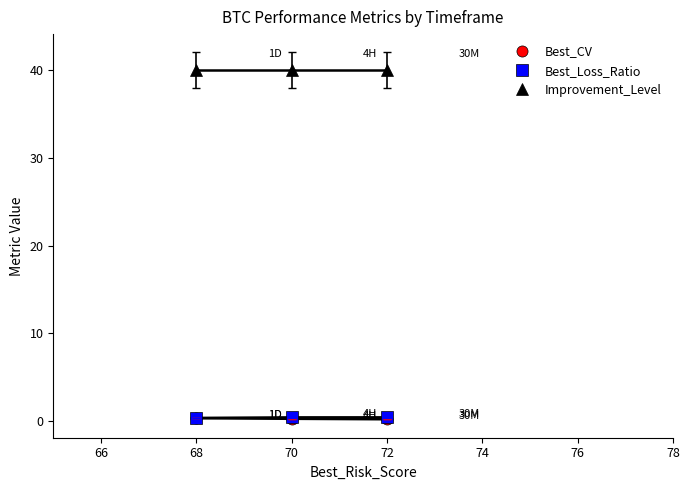

Which series has the largest total across all categories?

Improvement_Level